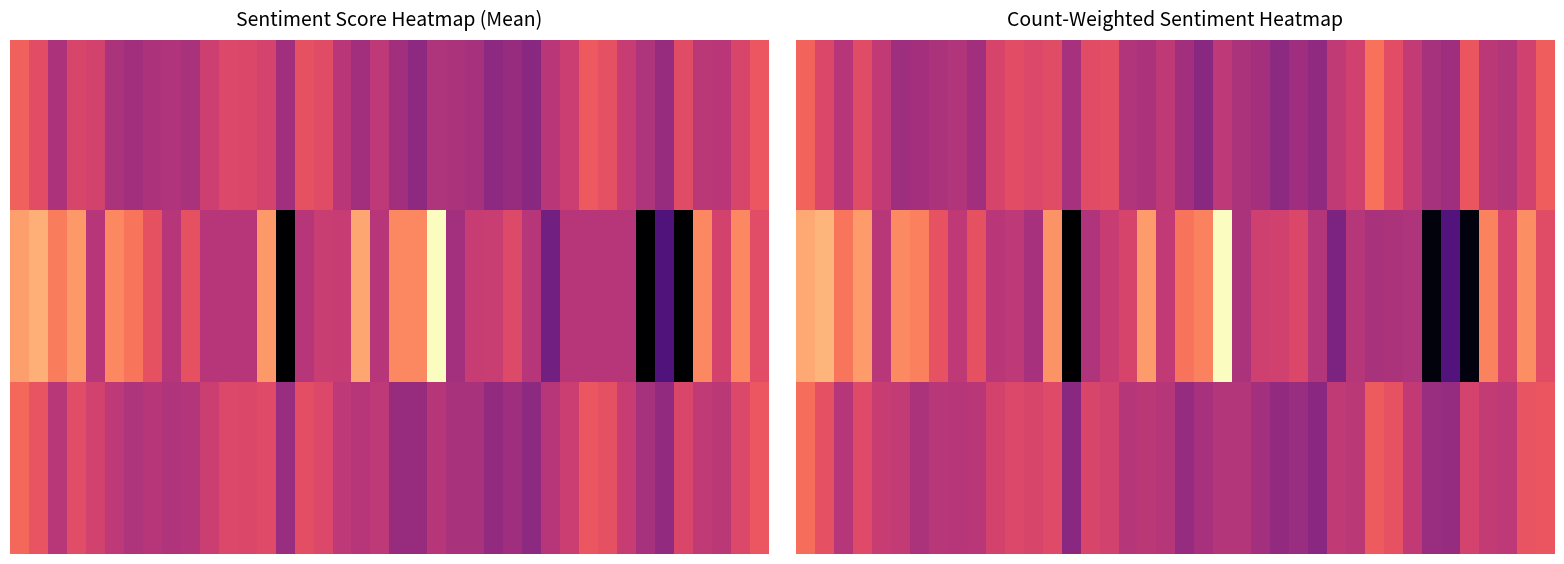

How many data points does each series have?

40